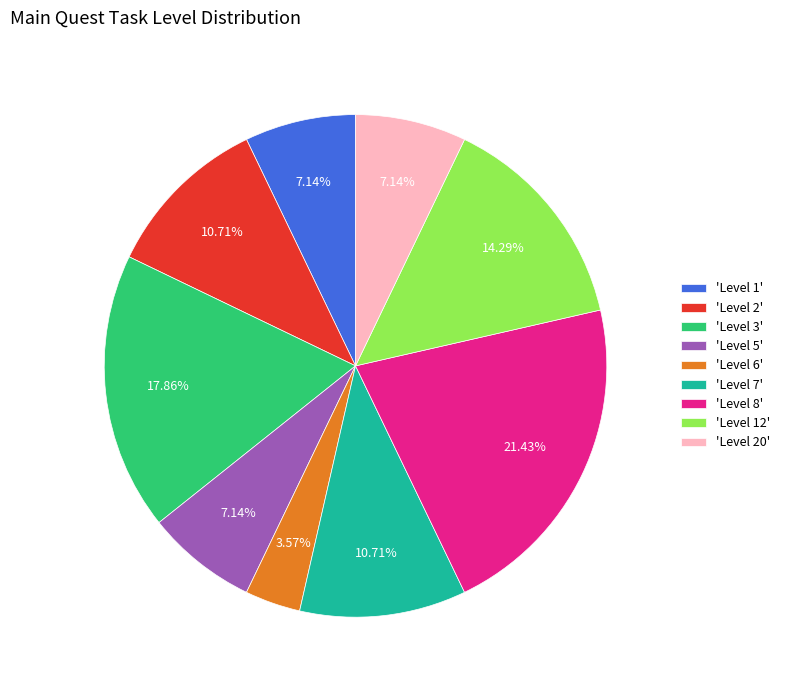

How many slices are in this pie chart?

9